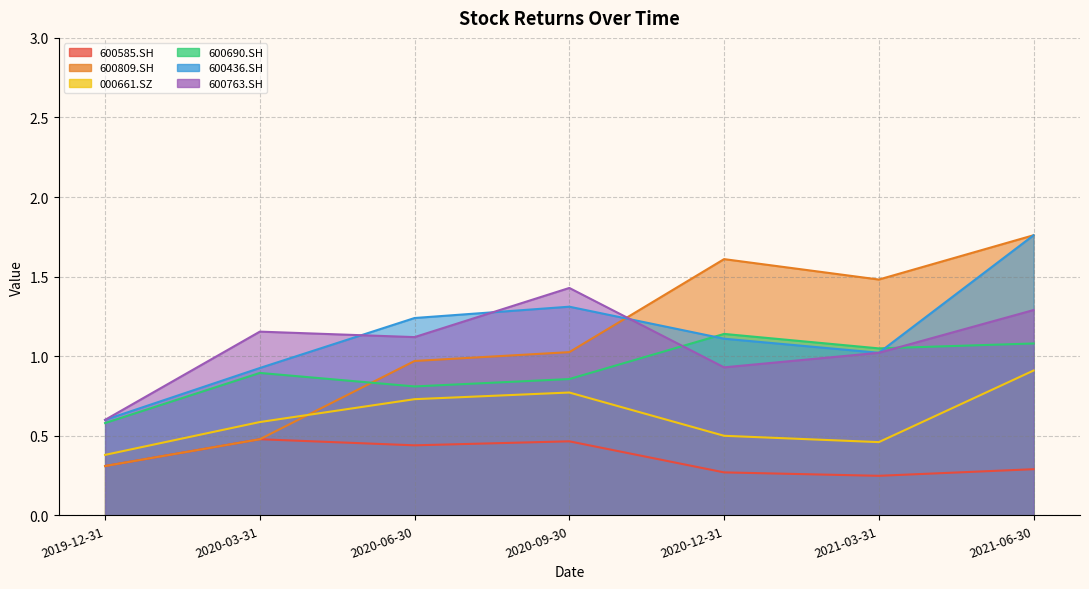

Where does the 600809.SH series first go above 1?

2020-09-30